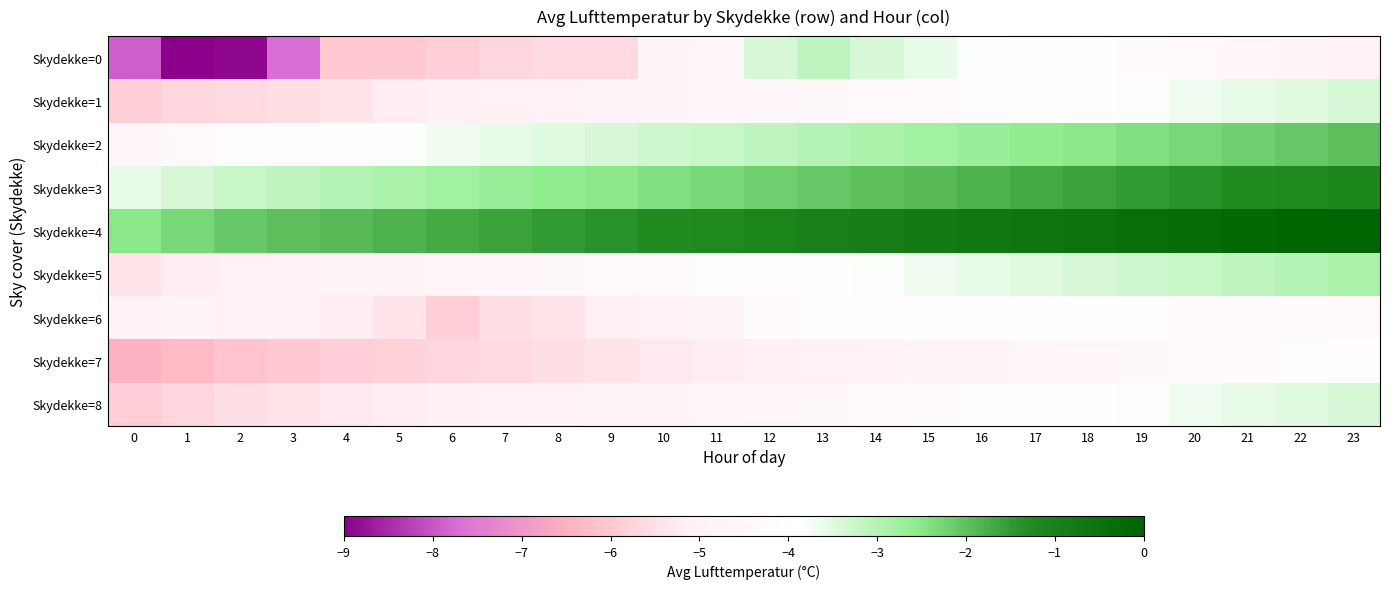

At 20, list the series in order from smallest to largest.

Skydekke=0, Skydekke=7, Skydekke=6, Skydekke=1, Skydekke=8, Skydekke=5, Skydekke=2, Skydekke=3, Skydekke=4